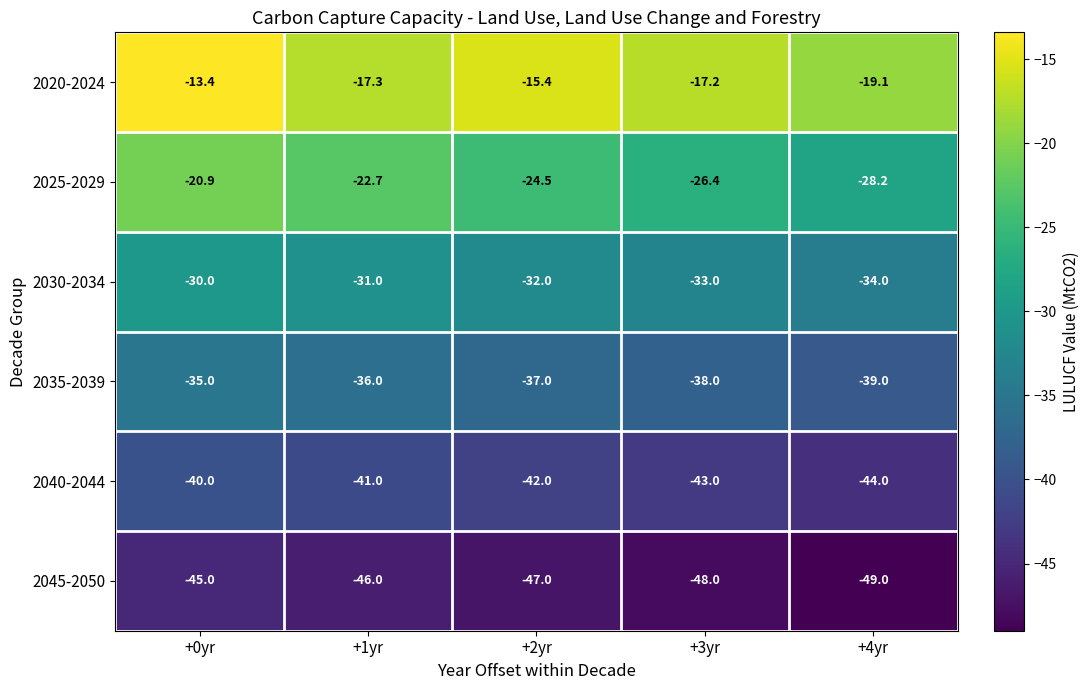

What is the difference between the 2045-2050 values at +2yr and +1yr?

1.0